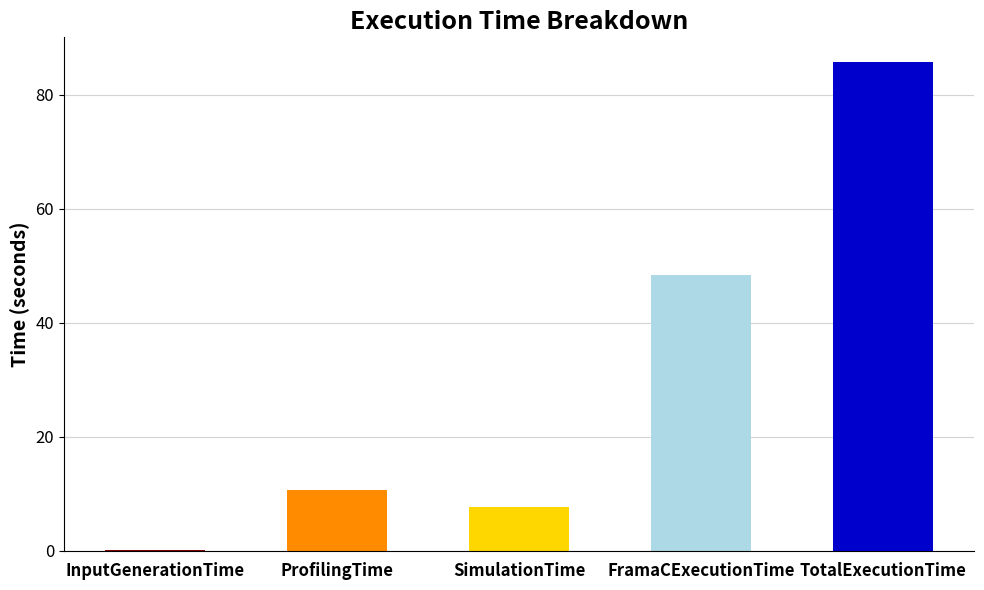

True or false: the data shows 149.4 at TotalExecutionTime.

False